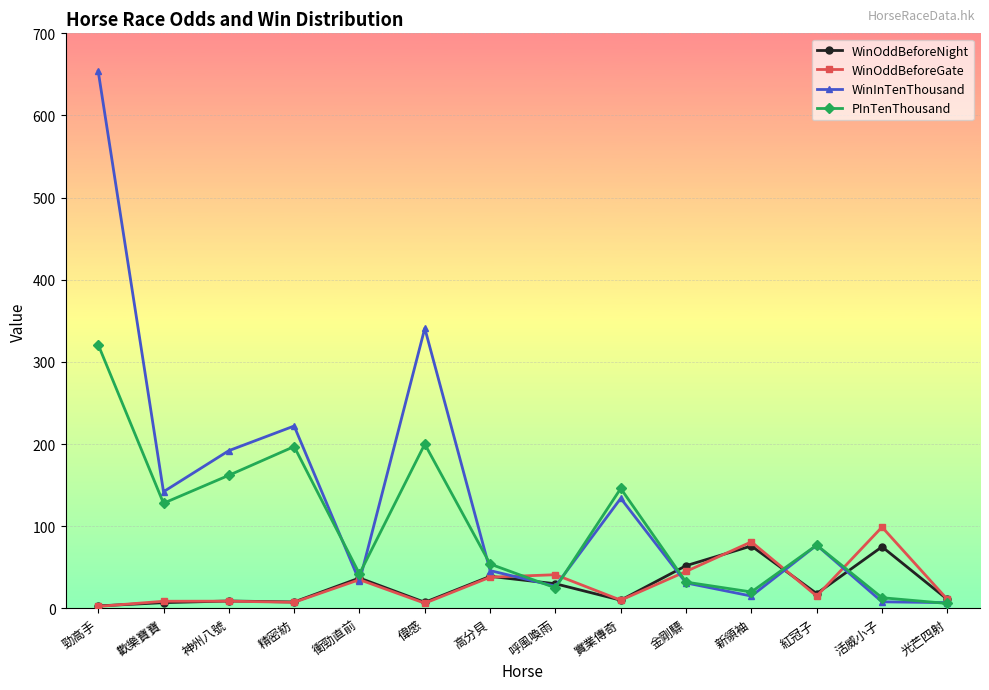

At how many categories does at least one series exceed 251?

2